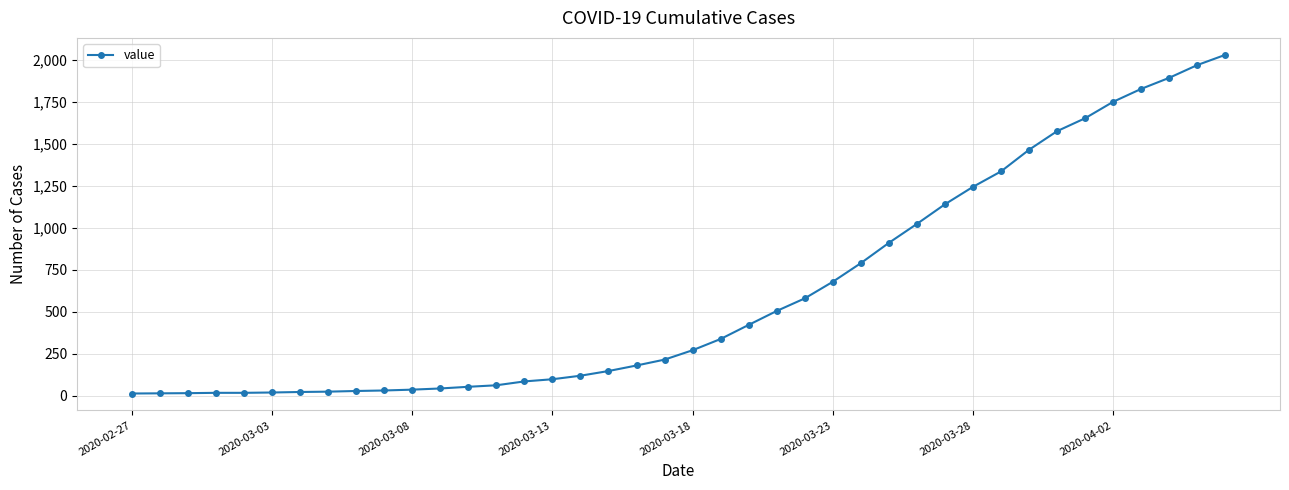

What is the average value?

616